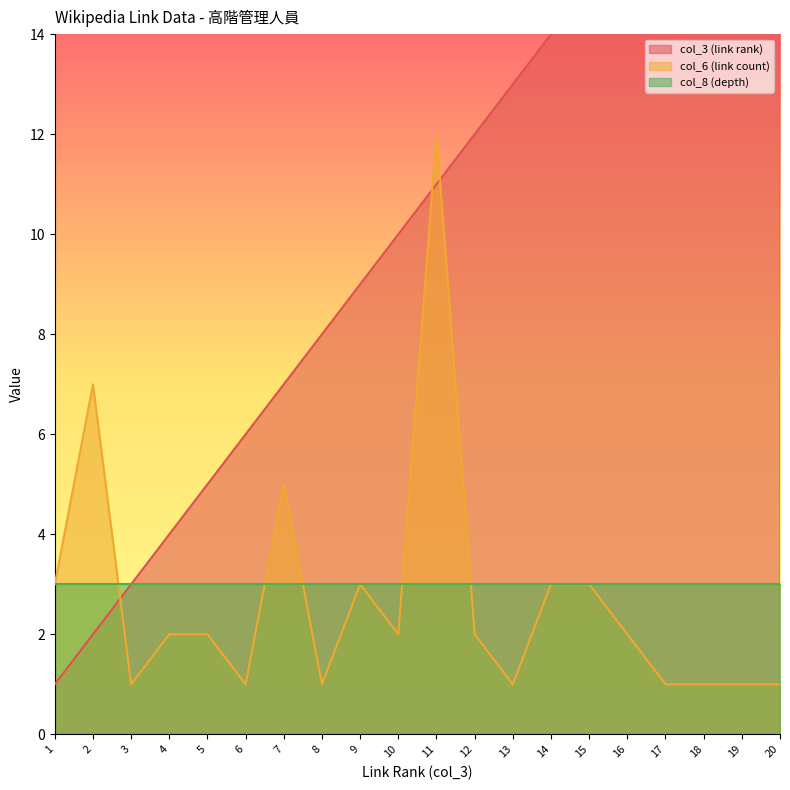

How many values in the col_6 (link count) series are below 2?

8